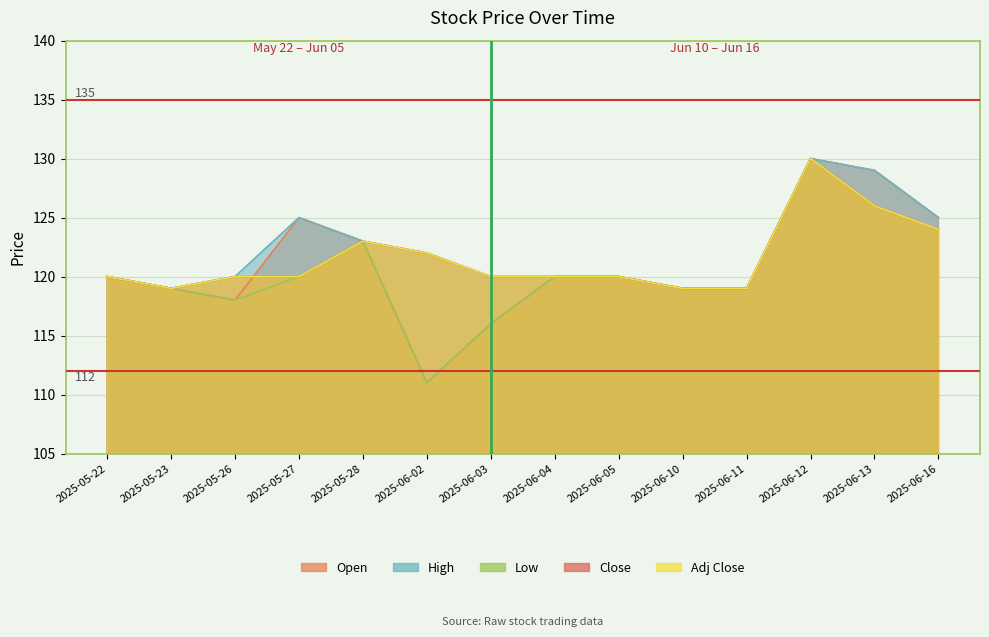

Which series changed the most between 2025-06-04 and 2025-06-16?

Open